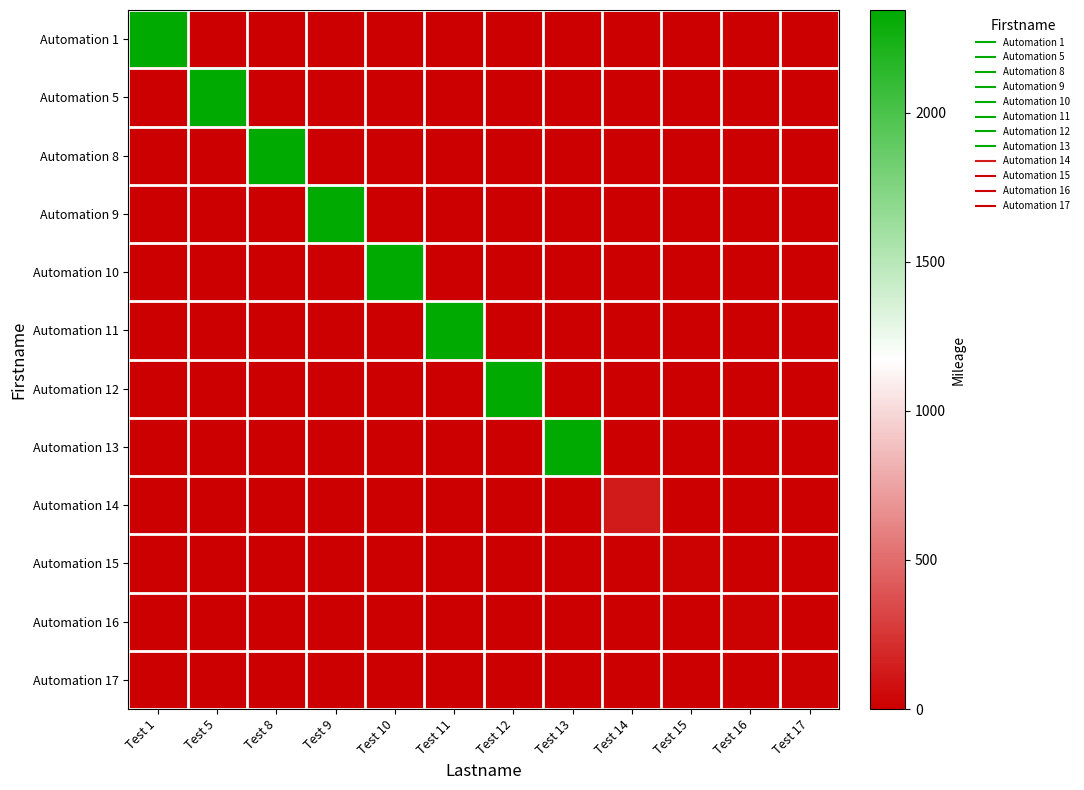

Reading left to right, list all the values displayed in this chart.

Automation 1: Test 1=2345	Test 5=0	Test 8=0	Test 9=0	Test 10=0	Test 11=0	Test 12=0	Test 13=0	Test 14=0	Test 15=0	Test 16=0	Test 17=0
Automation 5: Test 1=0	Test 5=2345	Test 8=0	Test 9=0	Test 10=0	Test 11=0	Test 12=0	Test 13=0	Test 14=0	Test 15=0	Test 16=0	Test 17=0
Automation 8: Test 1=0	Test 5=0	Test 8=2345	Test 9=0	Test 10=0	Test 11=0	Test 12=0	Test 13=0	Test 14=0	Test 15=0	Test 16=0	Test 17=0
Automation 9: Test 1=0	Test 5=0	Test 8=0	Test 9=2345	Test 10=0	Test 11=0	Test 12=0	Test 13=0	Test 14=0	Test 15=0	Test 16=0	Test 17=0
Automation 10: Test 1=0	Test 5=0	Test 8=0	Test 9=0	Test 10=2345	Test 11=0	Test 12=0	Test 13=0	Test 14=0	Test 15=0	Test 16=0	Test 17=0
Automation 11: Test 1=0	Test 5=0	Test 8=0	Test 9=0	Test 10=0	Test 11=2345	Test 12=0	Test 13=0	Test 14=0	Test 15=0	Test 16=0	Test 17=0
Automation 12: Test 1=0	Test 5=0	Test 8=0	Test 9=0	Test 10=0	Test 11=0	Test 12=2345	Test 13=0	Test 14=0	Test 15=0	Test 16=0	Test 17=0
Automation 13: Test 1=0	Test 5=0	Test 8=0	Test 9=0	Test 10=0	Test 11=0	Test 12=0	Test 13=2345	Test 14=0	Test 15=0	Test 16=0	Test 17=0
Automation 14: Test 1=0	Test 5=0	Test 8=0	Test 9=0	Test 10=0	Test 11=0	Test 12=0	Test 13=0	Test 14=123	Test 15=0	Test 16=0	Test 17=0
Automation 15: Test 1=0	Test 5=0	Test 8=0	Test 9=0	Test 10=0	Test 11=0	Test 12=0	Test 13=0	Test 14=0	Test 15=12	Test 16=0	Test 17=0
Automation 16: Test 1=0	Test 5=0	Test 8=0	Test 9=0	Test 10=0	Test 11=0	Test 12=0	Test 13=0	Test 14=0	Test 15=0	Test 16=12	Test 17=0
Automation 17: Test 1=0	Test 5=0	Test 8=0	Test 9=0	Test 10=0	Test 11=0	Test 12=0	Test 13=0	Test 14=0	Test 15=0	Test 16=0	Test 17=12